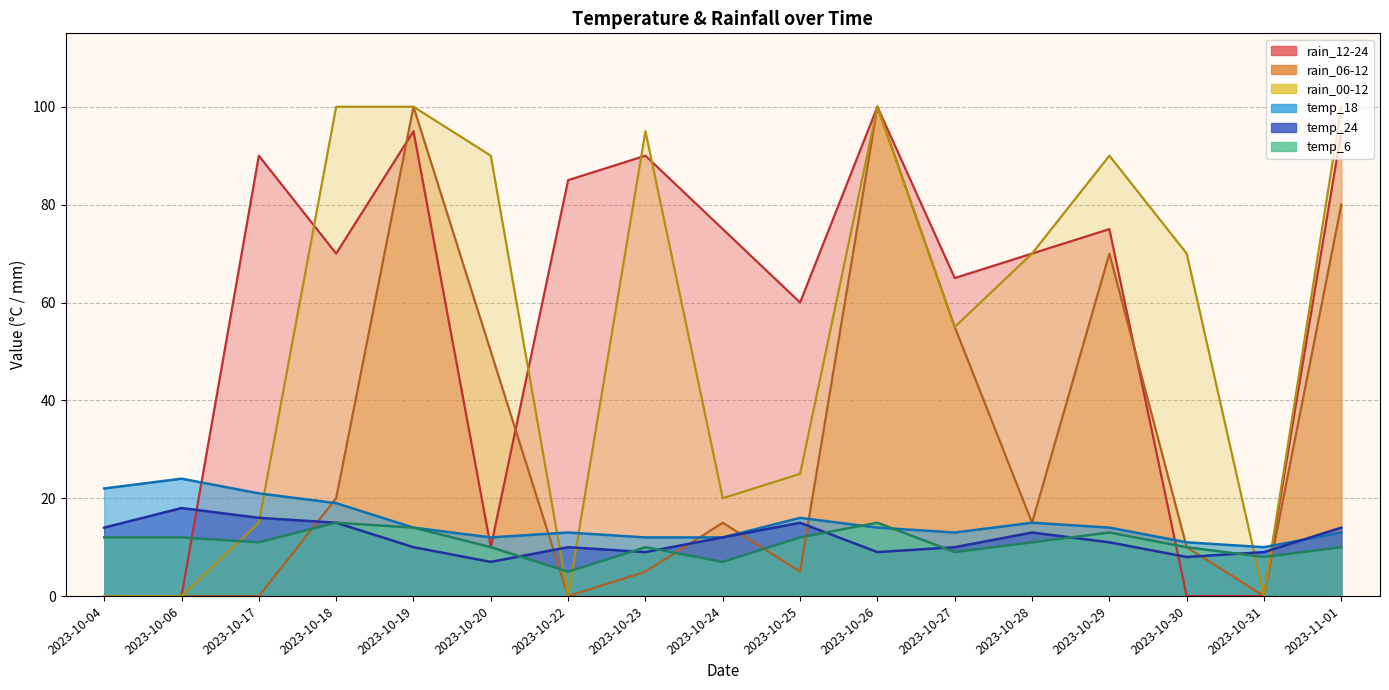

At 2023-10-18, list the series in order from smallest to largest.

temp_6, temp_24, temp_18, rain_06-12, rain_12-24, rain_00-12